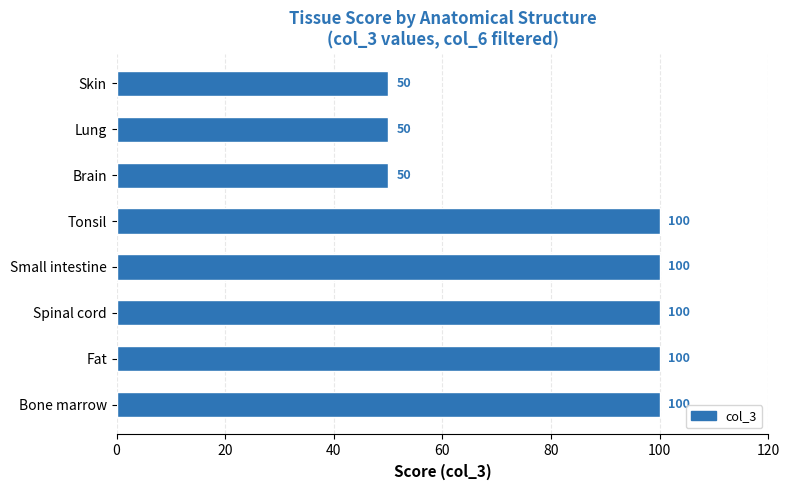

How many bars are there in total?

8